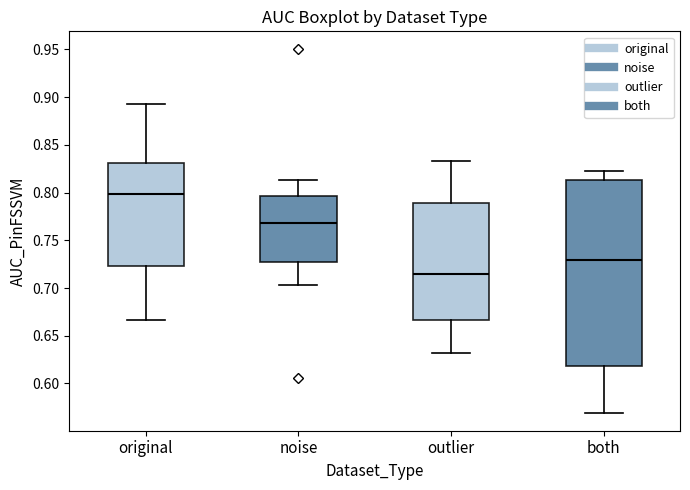

Reading left to right, read every box against the y-axis: the position of its median line, the range the box covers, and the ends of its whiskers. The values are not printed on the chart, so give them approximately, as read against the axis.

original: median 0.800, box 0.725 to 0.830, whiskers 0.665 to 0.895
noise: median 0.770, box 0.725 to 0.795, whiskers 0.705 to 0.815
outlier: median 0.715, box 0.665 to 0.790, whiskers 0.630 to 0.835
both: median 0.730, box 0.620 to 0.815, whiskers 0.570 to 0.820